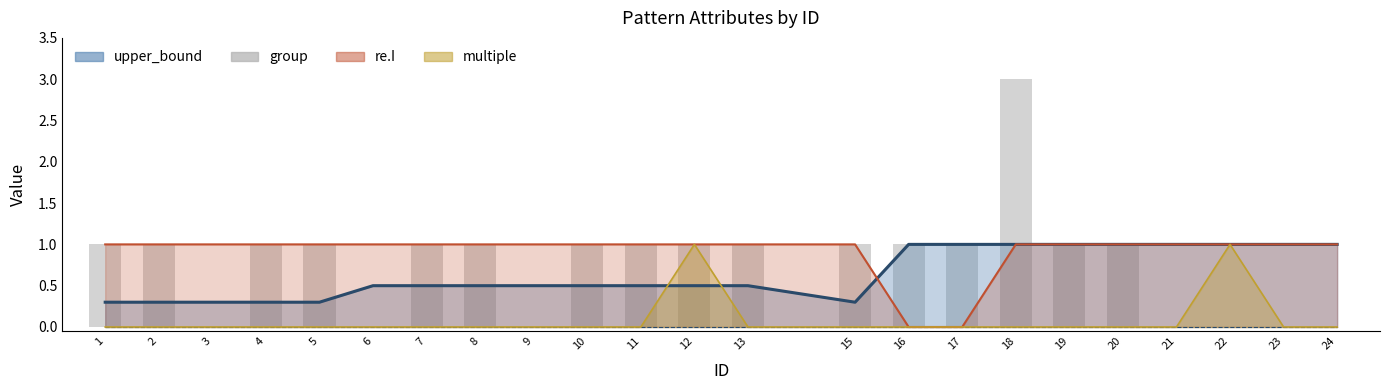

Does the chart contain any negative values?

No